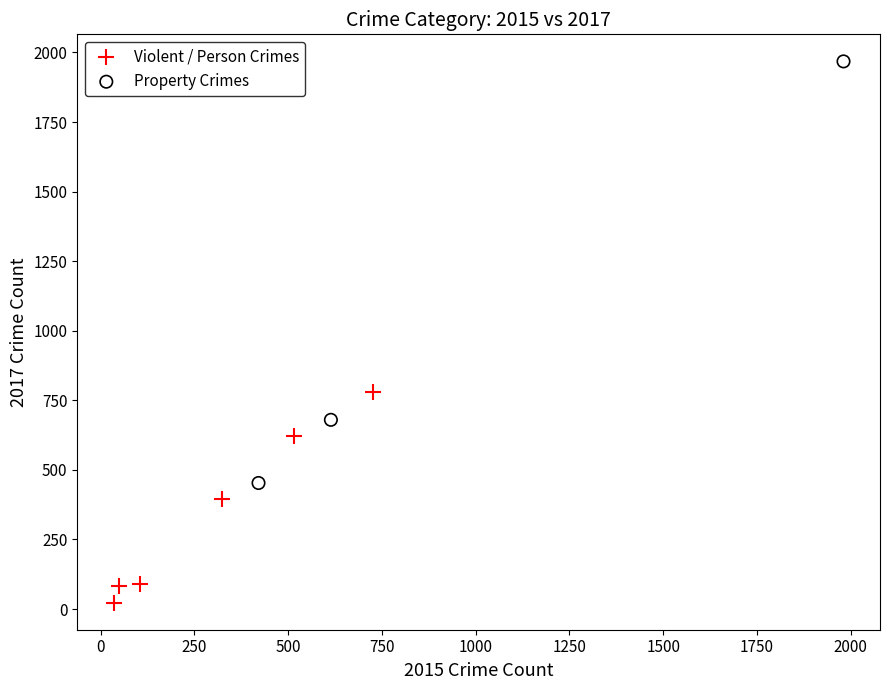

Which series has the widest spread of Y values?

Property Crimes